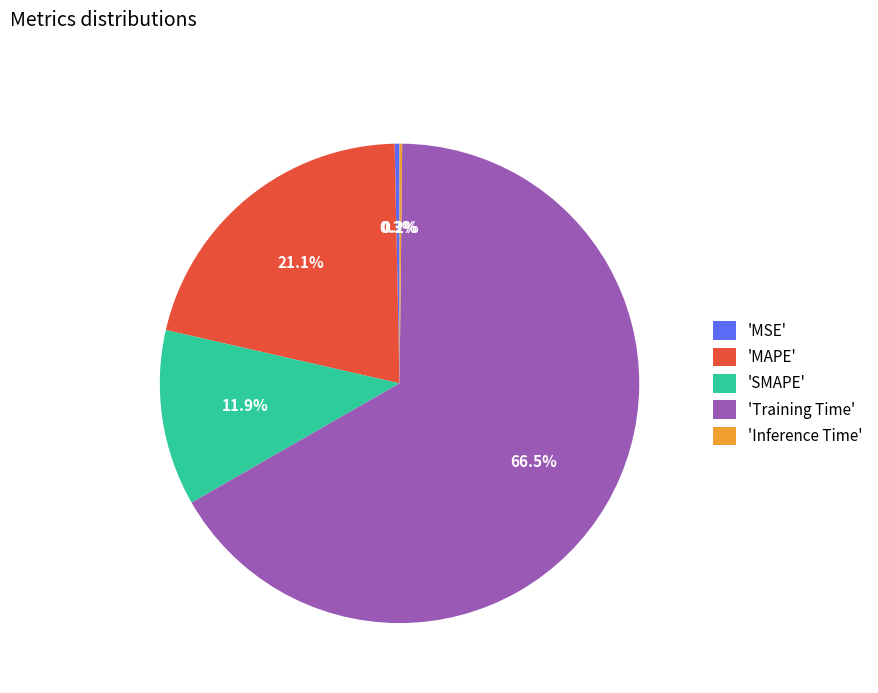

Is the sum of 'SMAPE' and 'MAPE' greater than half?

No